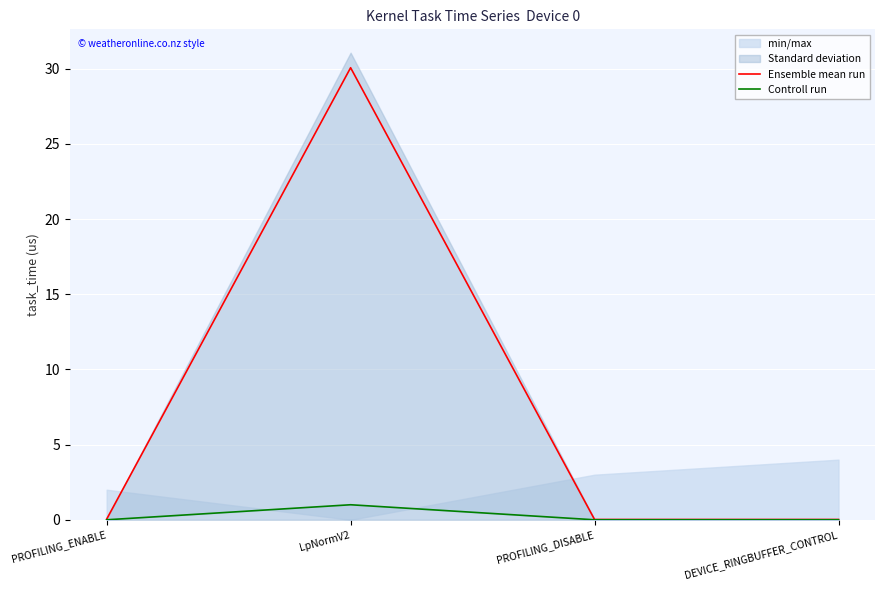

How many values in the Controll run series exceed 0?

1